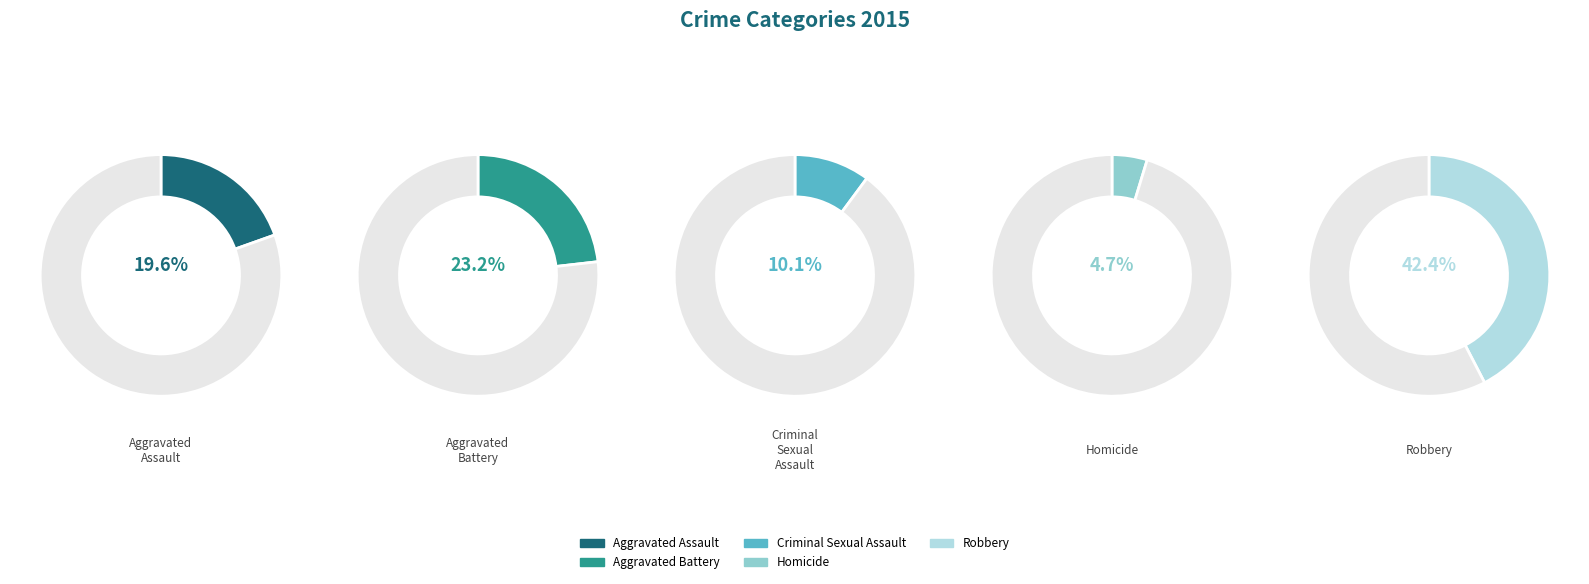

What is the total percentage of Robbery and Aggravated Battery?

65.6%